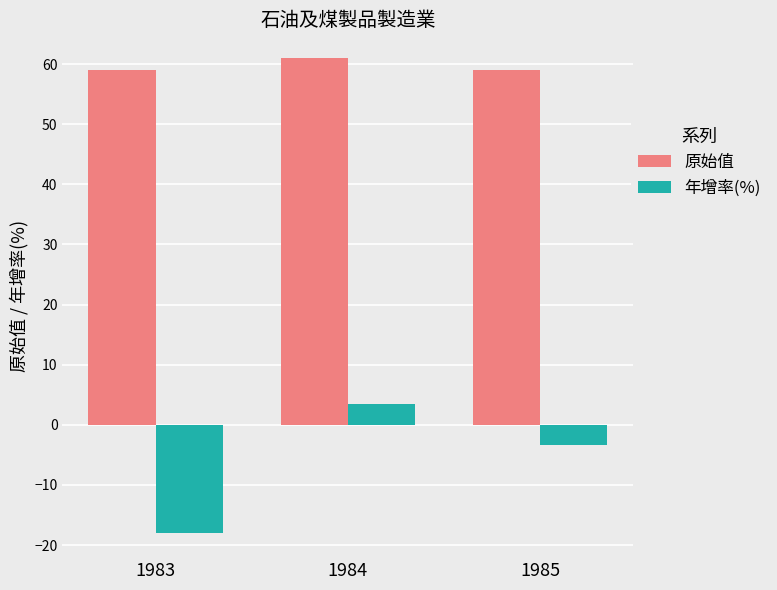

What is the value of the 年增率(%) bar at the 3rd from the left?

-3.3